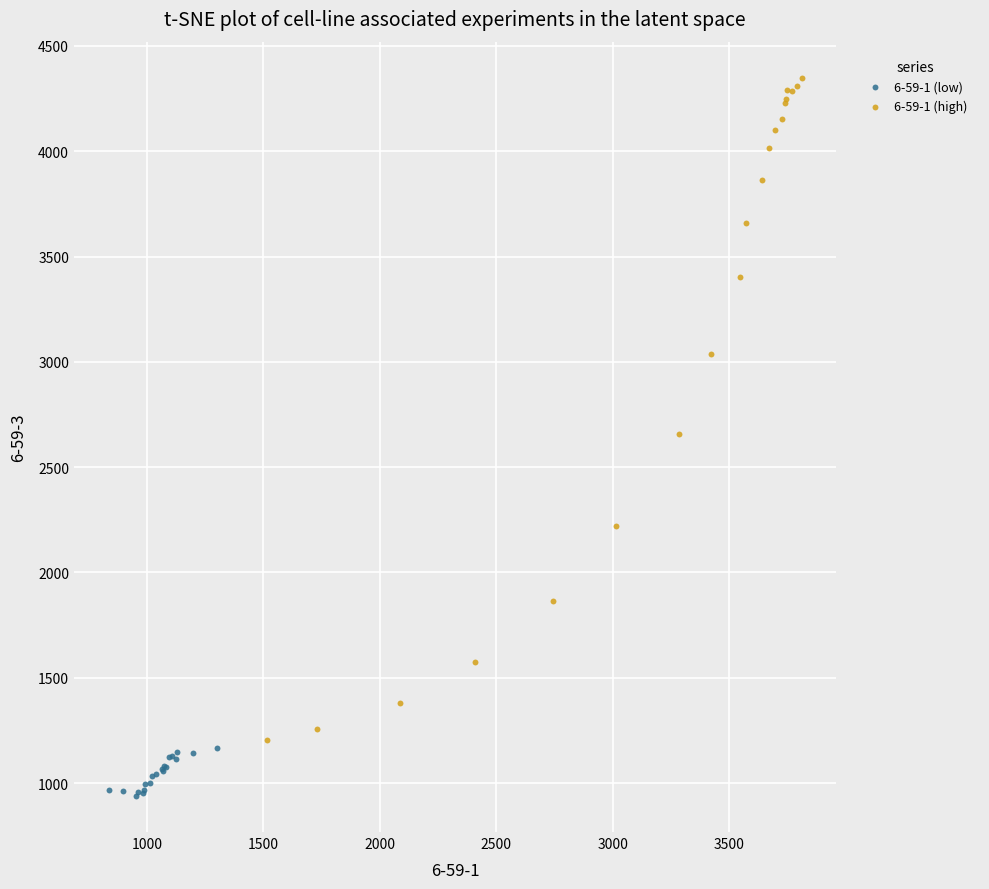

Which series reaches the minimum Y coordinate?

6-59-1 (low)